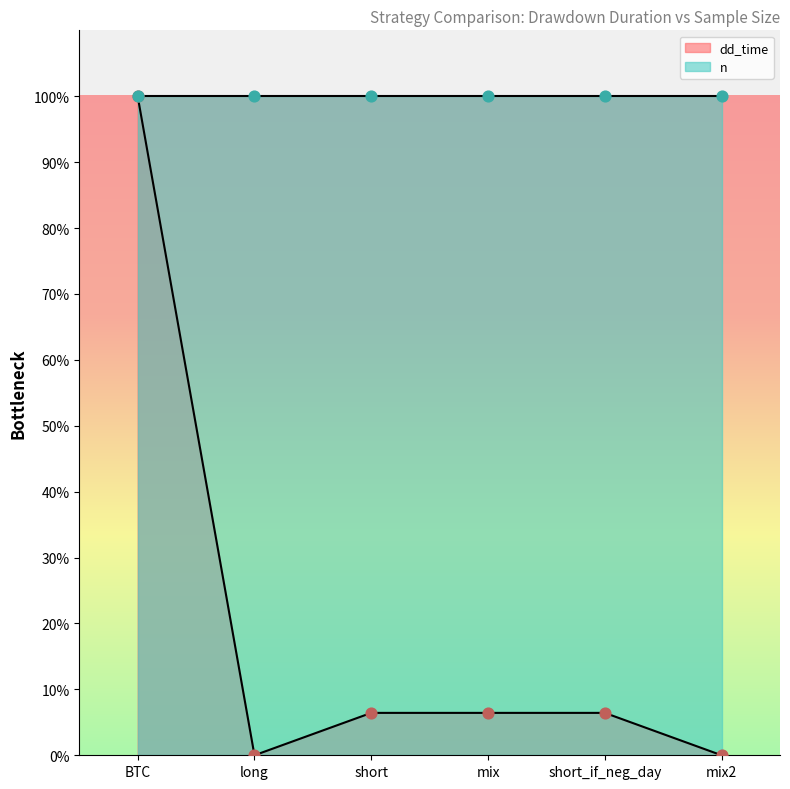

What is the change in value from BTC to short_if_neg_day?

-93.6